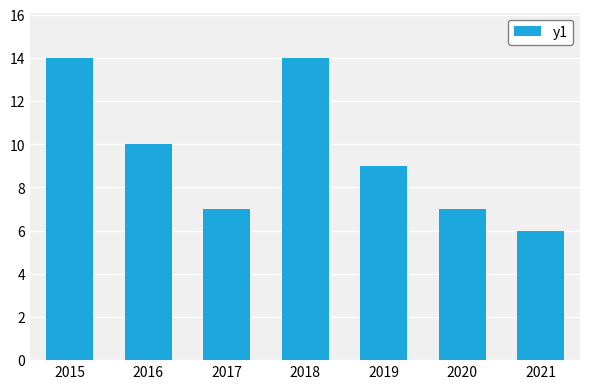

The chart shows a value of 14 at 2018. True or false?

True